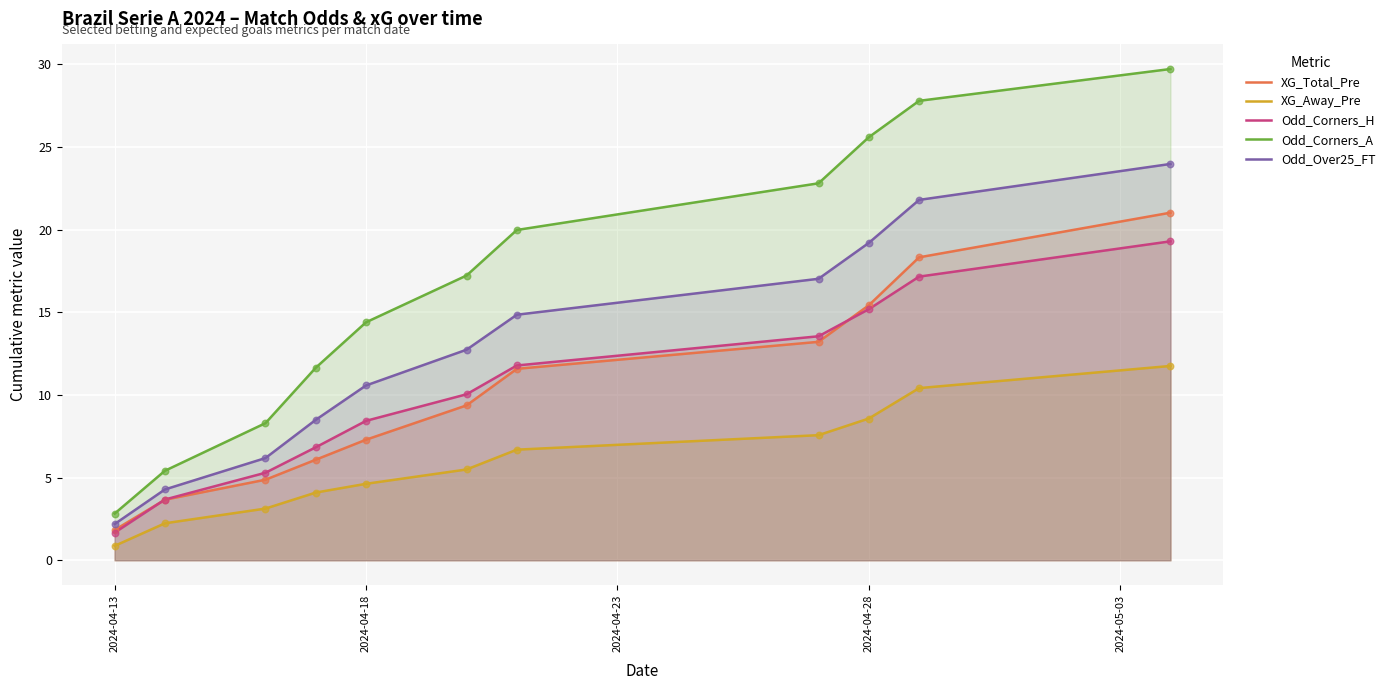

Which series has the largest Y range (max minus min)?

Odd_Corners_A